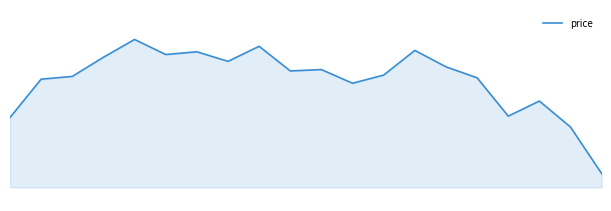

What is the difference between the maximum and minimum values?

1.0